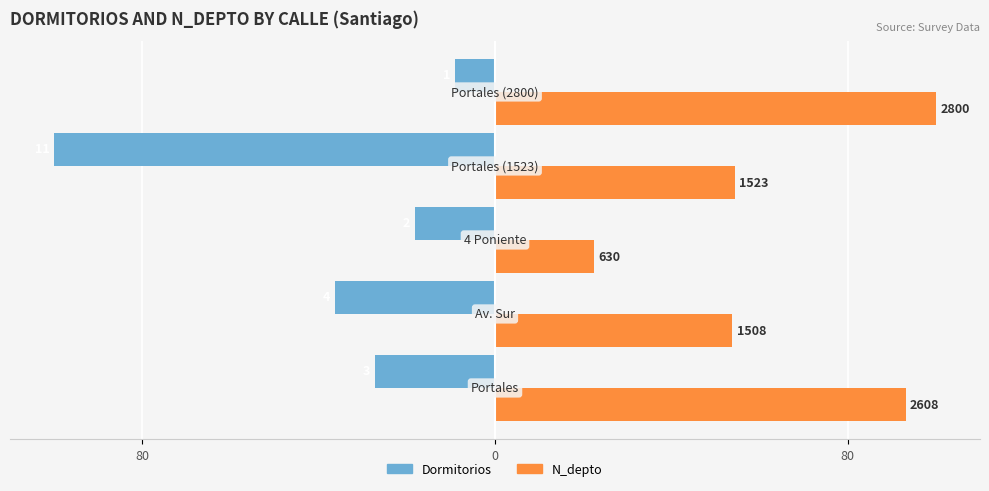

Reading right to left, list all the values displayed in this chart.

Dormitorios: -9.1	-100.0	-18.2	-36.4	-27.3
N_depto: 100.0	54.4	22.5	53.9	93.1